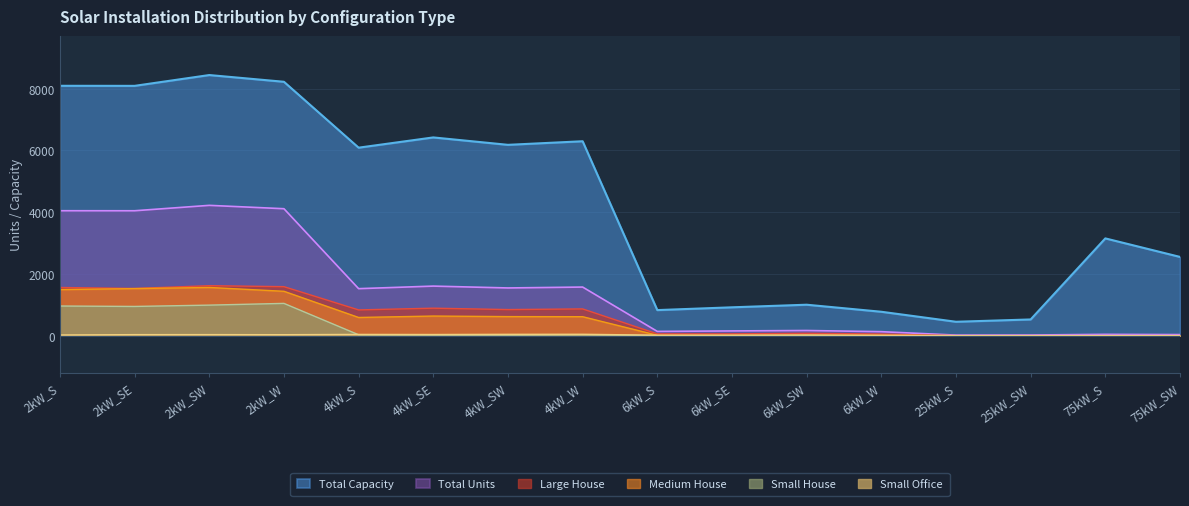

Reading left to right, what are all the values shown in this chart?

Small House: 2kW_S=960	2kW_SE=946	2kW_SW=989	2kW_W=1045	4kW_S=29	4kW_SE=21	4kW_SW=19	4kW_W=29	6kW_S=0	6kW_SE=0	6kW_SW=0	6kW_W=0	25kW_S=0	25kW_SW=0	75kW_S=0	75kW_SW=0
Medium House: 2kW_S=1492	2kW_SE=1524	2kW_SW=1561	2kW_W=1437	4kW_S=589	4kW_SE=635	4kW_SW=617	4kW_W=614	6kW_S=12	6kW_SE=12	6kW_SW=15	6kW_W=14	25kW_S=0	25kW_SW=0	75kW_S=0	75kW_SW=0
Large House: 2kW_S=1560	2kW_SE=1529	2kW_SW=1618	2kW_W=1587	4kW_S=834	4kW_SE=890	4kW_SW=845	4kW_W=866	6kW_S=58	6kW_SE=58	6kW_SW=77	6kW_W=53	25kW_S=0	25kW_SW=0	75kW_S=0	75kW_SW=0
Small Office: 2kW_S=22	2kW_SE=33	2kW_SW=34	2kW_W=31	4kW_S=40	4kW_SE=37	4kW_SW=43	4kW_W=45	6kW_S=15	6kW_SE=15	6kW_SW=21	6kW_W=9	25kW_S=0	25kW_SW=0	75kW_S=0	75kW_SW=0
Total Units: 2kW_S=4046	2kW_SE=4045	2kW_SW=4220	2kW_W=4111	4kW_S=1522	4kW_SE=1605	4kW_SW=1545	4kW_W=1574	6kW_S=138	6kW_SE=153	6kW_SW=167	6kW_W=129	25kW_S=18	25kW_SW=21	75kW_S=42	75kW_SW=34
Total Capacity: 2kW_S=8092	2kW_SE=8090	2kW_SW=8440	2kW_W=8222	4kW_S=6088	4kW_SE=6420	4kW_SW=6180	4kW_W=6296	6kW_S=828	6kW_SE=918	6kW_SW=1002	6kW_W=774	25kW_S=450	25kW_SW=525	75kW_S=3150	75kW_SW=2550